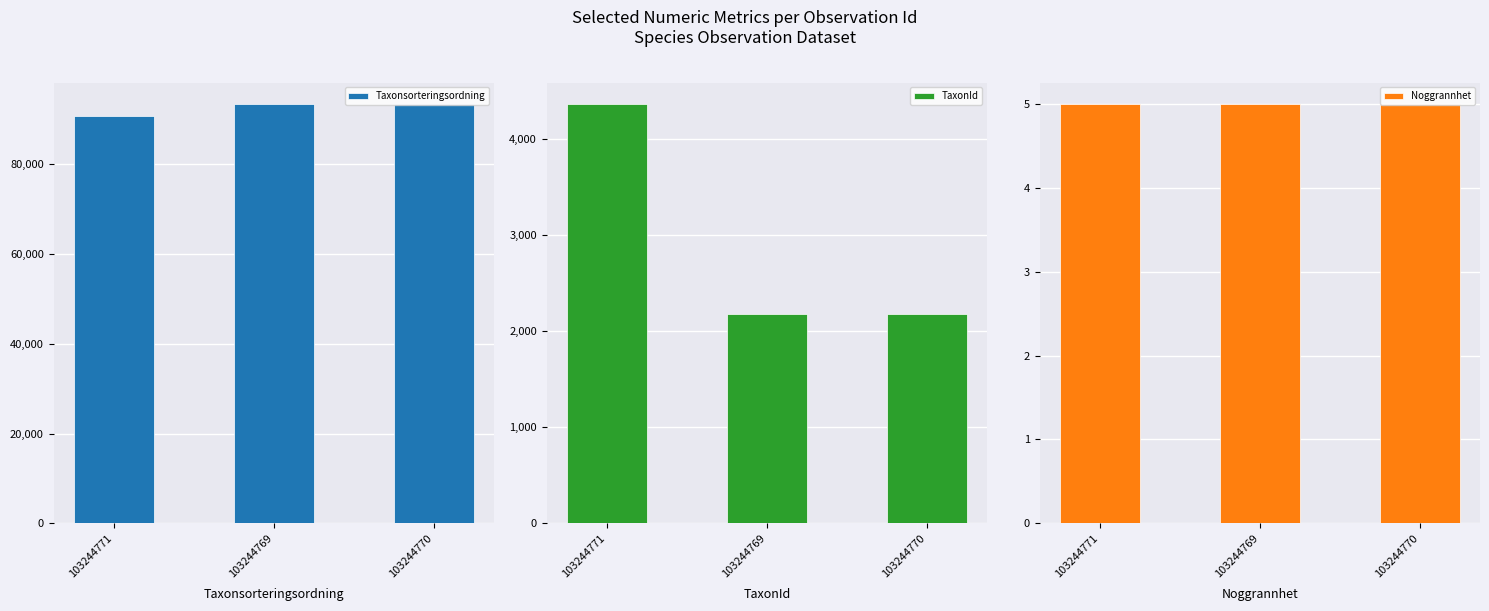

What is the difference between the Taxonsorteringsordning values at 103244769 and 103244771?

2722